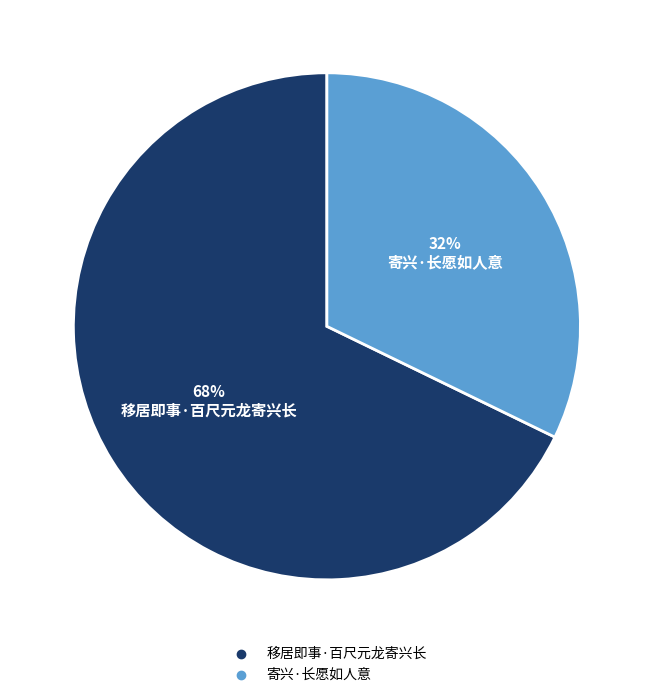

Approximately how many times larger is the value at 寄兴·长愿如人意 compared to 移居即事·百尺元龙寄兴长?

0.5